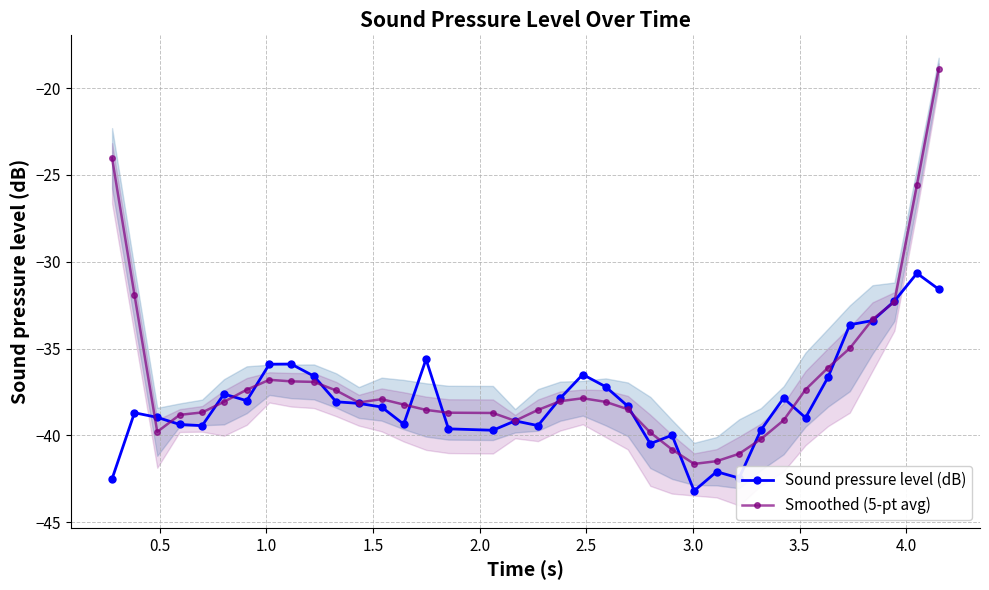

What is the minimum value for Sound pressure level (dB)?

-43.2